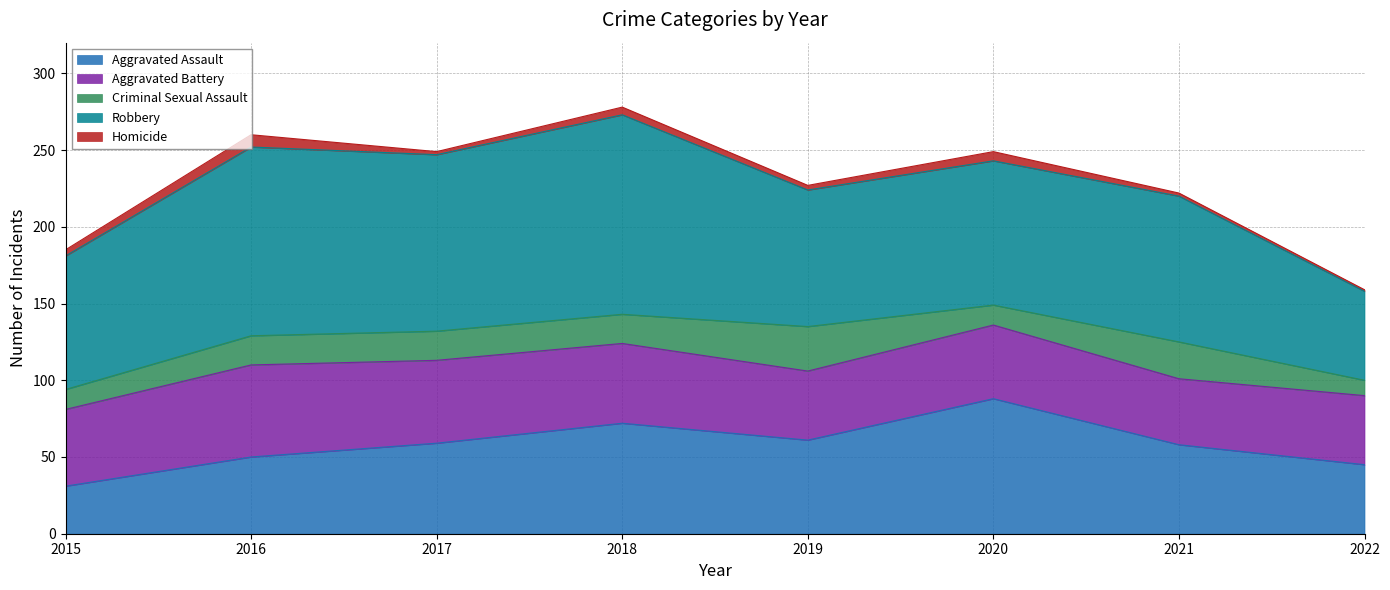

True or false: Homicide and Aggravated Assault intersect in this chart.

False